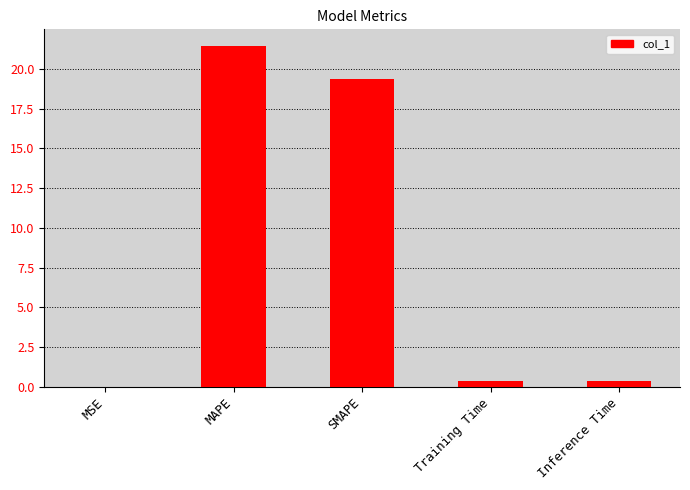

What is the maximum value shown in the chart?

21.4